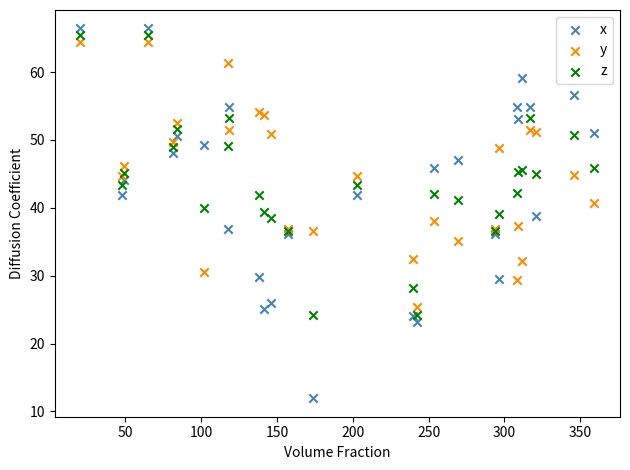

Which series has the largest Y range (max minus min)?

x